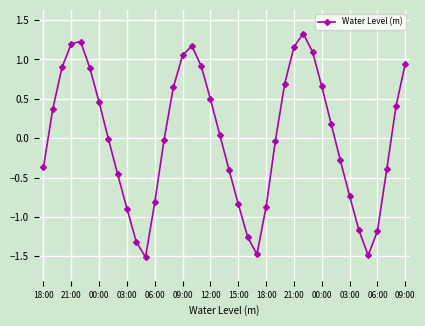

How many interior local valleys (lower than both neighbors) does the data have?

3